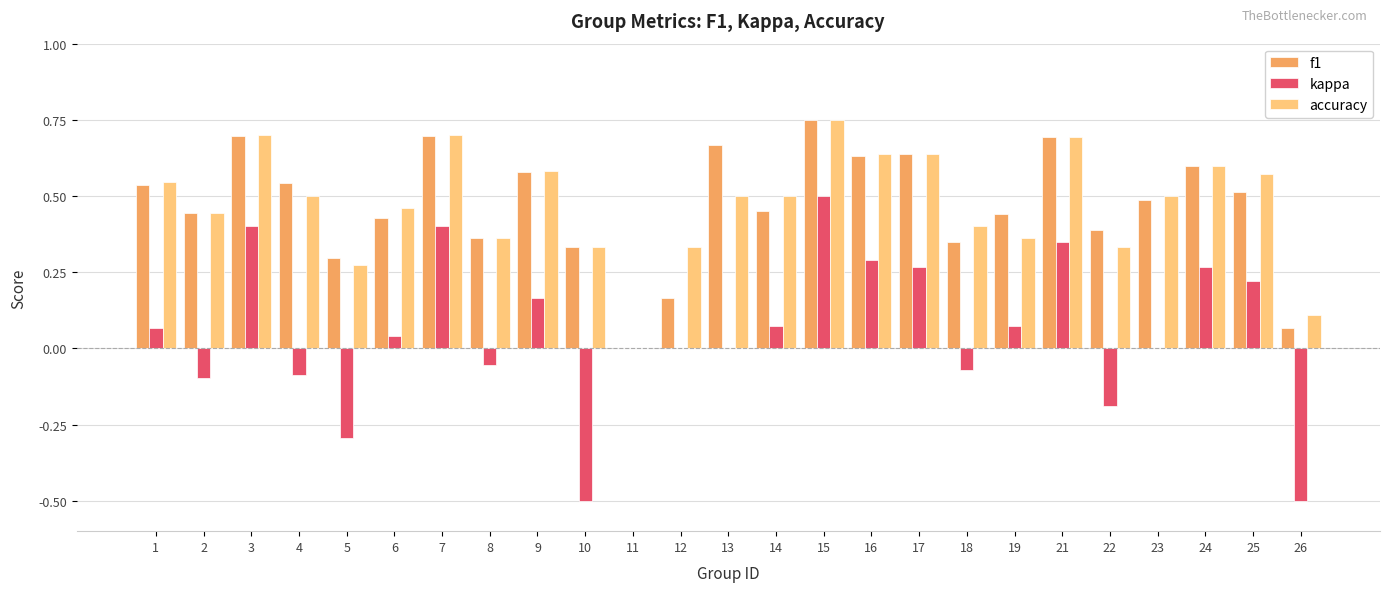

How many data points in f1 are above 0?

24